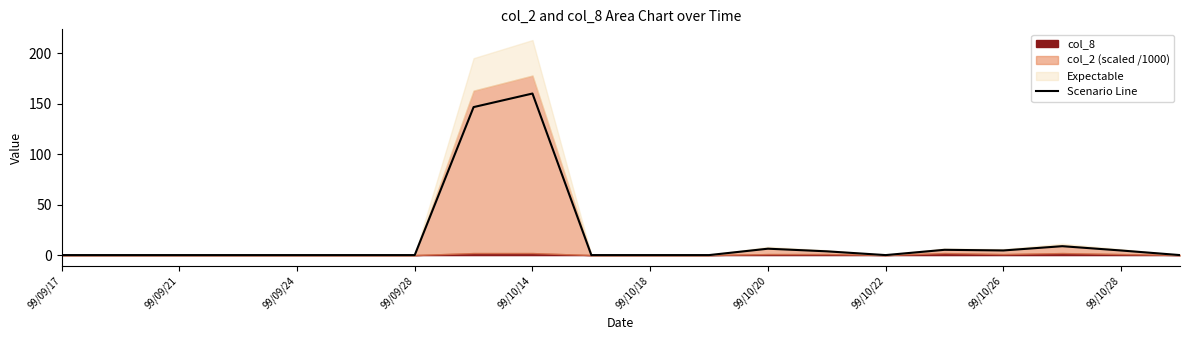

Which category has the highest value in the Scenario Line series?

99/10/14